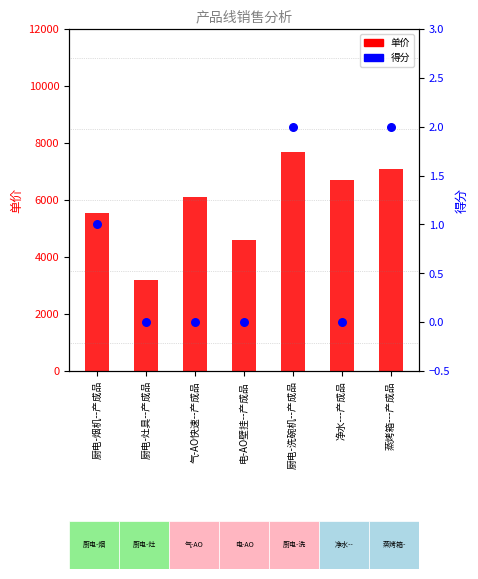

Which series has the largest total across all categories?

单价 (avg)